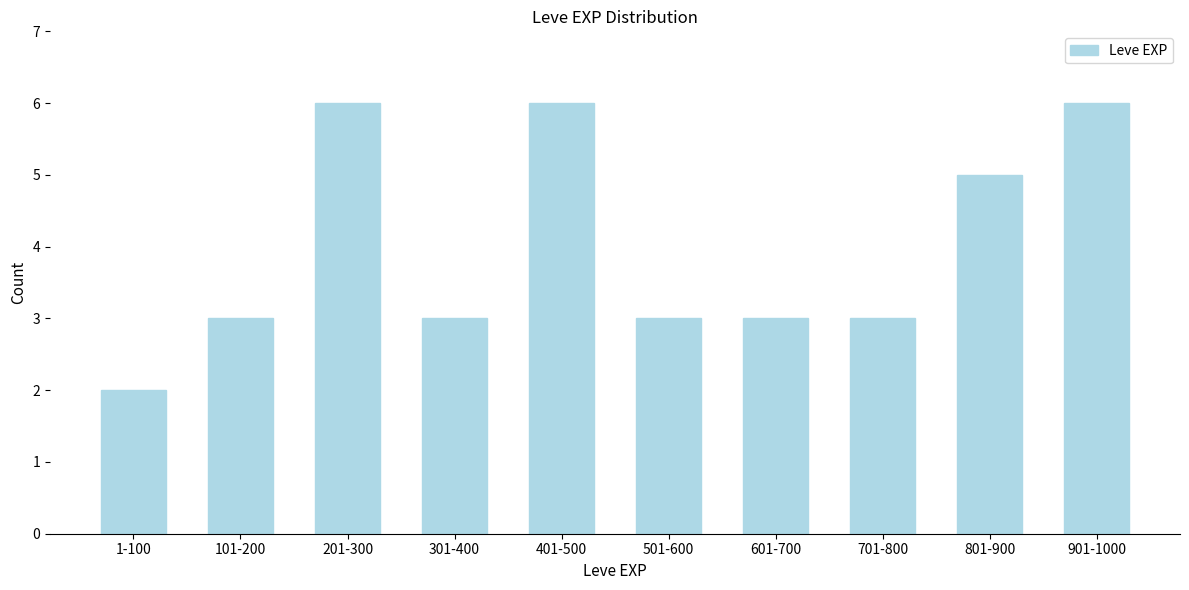

Reading left to right, transcribe all the data shown in this chart.

1-100=2	101-200=3	201-300=6	301-400=3	401-500=6	501-600=3	601-700=3	701-800=3	801-900=5	901-1000=6